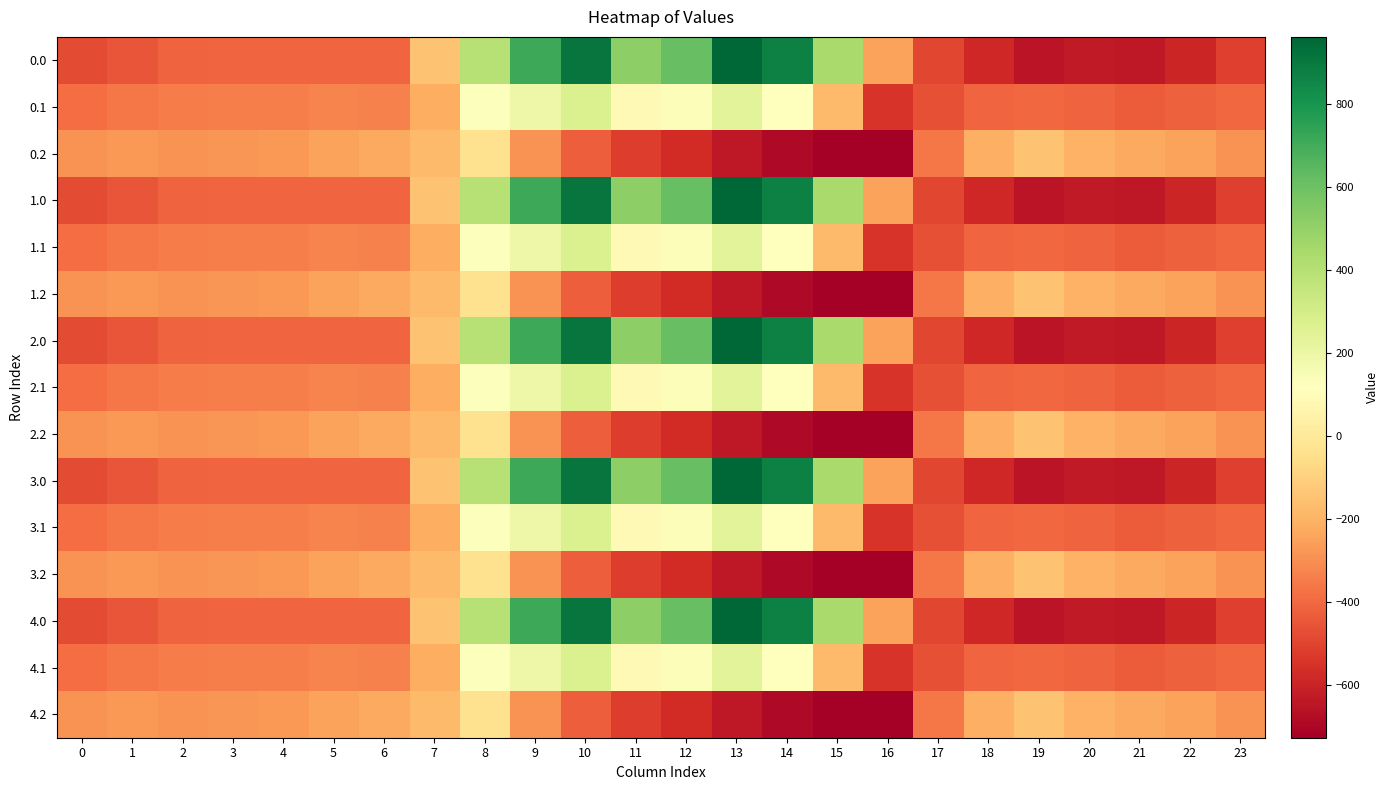

Reading right to left, extract all data points from this chart.

0.0: 23=-511.3	22=-592.3	21=-638.4	20=-629.9	19=-649.2	18=-586.7	17=-494.8	16=-250.9	15=443.0	14=870.3	13=962.7	12=619.4	11=516.0	10=916.2	9=716.9	8=395.3	7=-150.1	6=-408.0	5=-403.8	4=-404.9	3=-404.4	2=-410.3	1=-449.5	0=-482.0
0.1: 23=-399.4	22=-419.9	21=-432.4	20=-414.5	19=-400.2	18=-405.4	17=-466.6	16=-547.3	15=-173.1	14=113.7	13=241.5	12=134.6	11=87.0	10=274.1	9=191.1	8=125.2	7=-217.1	6=-332.2	5=-325.7	4=-339.6	3=-342.7	2=-347.9	1=-361.1	0=-384.6
0.2: 23=-287.5	22=-247.4	21=-226.4	20=-199.2	19=-151.0	18=-210.0	17=-362.4	16=-726.6	15=-725.8	14=-687.4	13=-640.4	12=-571.2	11=-520.6	10=-423.5	9=-288.5	8=-35.3	7=-176.6	6=-228.8	5=-245.0	4=-274.4	3=-281.0	2=-285.5	1=-272.7	0=-287.1
1.0: 23=-511.3	22=-592.3	21=-638.4	20=-629.9	19=-649.2	18=-586.7	17=-494.8	16=-250.9	15=443.0	14=870.3	13=962.7	12=619.4	11=516.0	10=916.2	9=716.9	8=395.3	7=-150.1	6=-408.0	5=-403.8	4=-404.9	3=-404.4	2=-410.3	1=-449.5	0=-482.0
1.1: 23=-399.4	22=-419.9	21=-432.4	20=-414.5	19=-400.2	18=-405.4	17=-466.6	16=-547.3	15=-173.1	14=113.7	13=241.5	12=134.6	11=87.0	10=274.1	9=191.1	8=125.2	7=-217.1	6=-332.2	5=-325.7	4=-339.6	3=-342.7	2=-347.9	1=-361.1	0=-384.6
1.2: 23=-287.5	22=-247.4	21=-226.4	20=-199.2	19=-151.0	18=-210.0	17=-362.4	16=-726.6	15=-725.8	14=-687.4	13=-640.4	12=-571.2	11=-520.6	10=-423.5	9=-288.5	8=-35.3	7=-176.6	6=-228.8	5=-245.0	4=-274.4	3=-281.0	2=-285.5	1=-272.7	0=-287.1
2.0: 23=-511.3	22=-592.3	21=-638.4	20=-629.9	19=-649.2	18=-586.7	17=-494.8	16=-250.9	15=443.0	14=870.3	13=962.7	12=619.4	11=516.0	10=916.2	9=716.9	8=395.3	7=-150.1	6=-408.0	5=-403.8	4=-404.9	3=-404.4	2=-410.3	1=-449.5	0=-482.0
2.1: 23=-399.4	22=-419.9	21=-432.4	20=-414.5	19=-400.2	18=-405.4	17=-466.6	16=-547.3	15=-173.1	14=113.7	13=241.5	12=134.6	11=87.0	10=274.1	9=191.1	8=125.2	7=-217.1	6=-332.2	5=-325.7	4=-339.6	3=-342.7	2=-347.9	1=-361.1	0=-384.6
2.2: 23=-287.5	22=-247.4	21=-226.4	20=-199.2	19=-151.0	18=-210.0	17=-362.4	16=-726.6	15=-725.8	14=-687.4	13=-640.4	12=-571.2	11=-520.6	10=-423.5	9=-288.5	8=-35.3	7=-176.6	6=-228.8	5=-245.0	4=-274.4	3=-281.0	2=-285.5	1=-272.7	0=-287.1
3.0: 23=-511.3	22=-592.3	21=-638.4	20=-629.9	19=-649.2	18=-586.7	17=-494.8	16=-250.9	15=443.0	14=870.3	13=962.7	12=619.4	11=516.0	10=916.2	9=716.9	8=395.3	7=-150.1	6=-408.0	5=-403.8	4=-404.9	3=-404.4	2=-410.3	1=-449.5	0=-482.0
3.1: 23=-399.4	22=-419.9	21=-432.4	20=-414.5	19=-400.2	18=-405.4	17=-466.6	16=-547.3	15=-173.1	14=113.7	13=241.5	12=134.6	11=87.0	10=274.1	9=191.1	8=125.2	7=-217.1	6=-332.2	5=-325.7	4=-339.6	3=-342.7	2=-347.9	1=-361.1	0=-384.6
3.2: 23=-287.5	22=-247.4	21=-226.4	20=-199.2	19=-151.0	18=-210.0	17=-362.4	16=-726.6	15=-725.8	14=-687.4	13=-640.4	12=-571.2	11=-520.6	10=-423.5	9=-288.5	8=-35.3	7=-176.6	6=-228.8	5=-245.0	4=-274.4	3=-281.0	2=-285.5	1=-272.7	0=-287.1
4.0: 23=-511.3	22=-592.3	21=-638.4	20=-629.9	19=-649.2	18=-586.7	17=-494.8	16=-250.9	15=443.0	14=870.3	13=962.7	12=619.4	11=516.0	10=916.2	9=716.9	8=395.3	7=-150.1	6=-408.0	5=-403.8	4=-404.9	3=-404.4	2=-410.3	1=-449.5	0=-482.0
4.1: 23=-399.4	22=-419.9	21=-432.4	20=-414.5	19=-400.2	18=-405.4	17=-466.6	16=-547.3	15=-173.1	14=113.7	13=241.5	12=134.6	11=87.0	10=274.1	9=191.1	8=125.2	7=-217.1	6=-332.2	5=-325.7	4=-339.6	3=-342.7	2=-347.9	1=-361.1	0=-384.6
4.2: 23=-287.5	22=-247.4	21=-226.4	20=-199.2	19=-151.0	18=-210.0	17=-362.4	16=-726.6	15=-725.8	14=-687.4	13=-640.4	12=-571.2	11=-520.6	10=-423.5	9=-288.5	8=-35.3	7=-176.6	6=-228.8	5=-245.0	4=-274.4	3=-281.0	2=-285.5	1=-272.7	0=-287.1